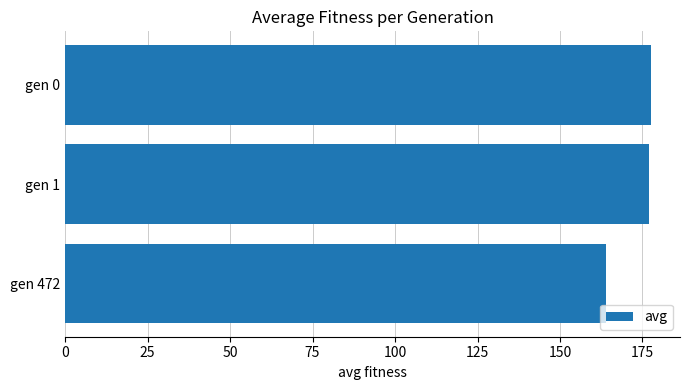

What is the value of the 2nd bar from the top?

177.0